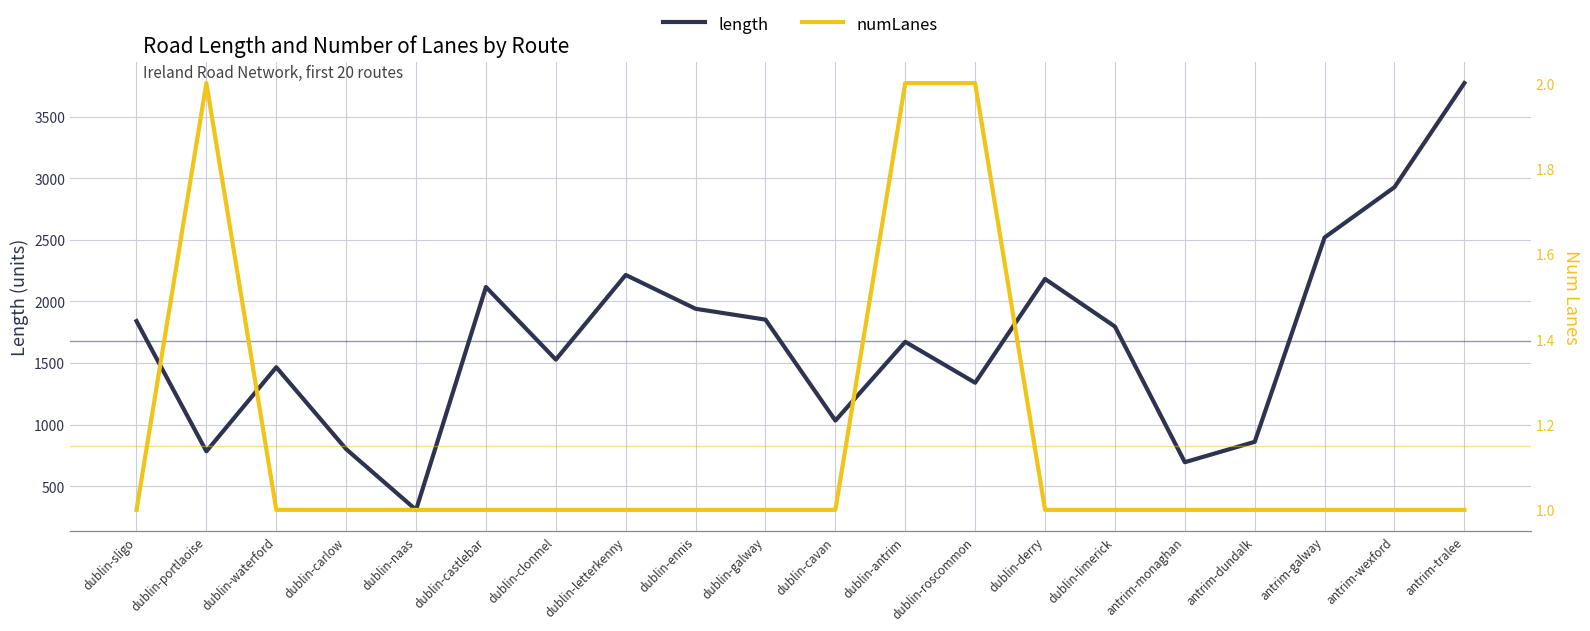

What is the label of the 14th point from the left?

dublin-derry